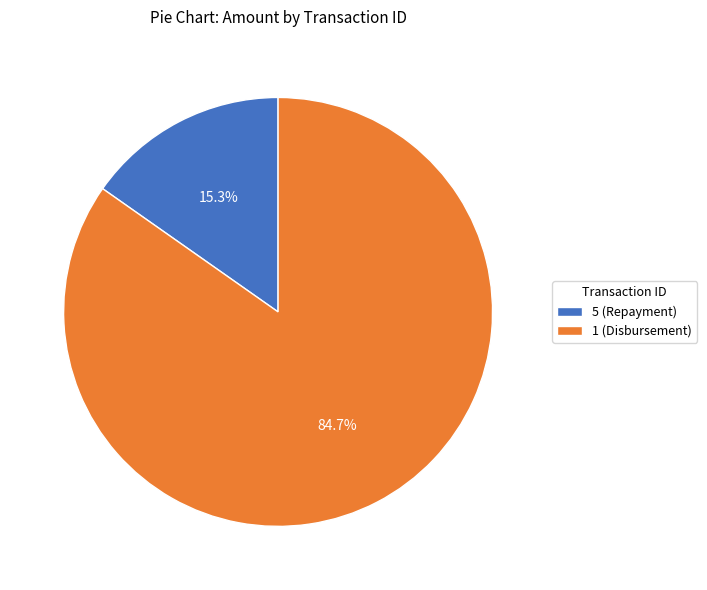

Combined, do 5 (Repayment) and 1 (Disbursement) account for over 50%?

Yes